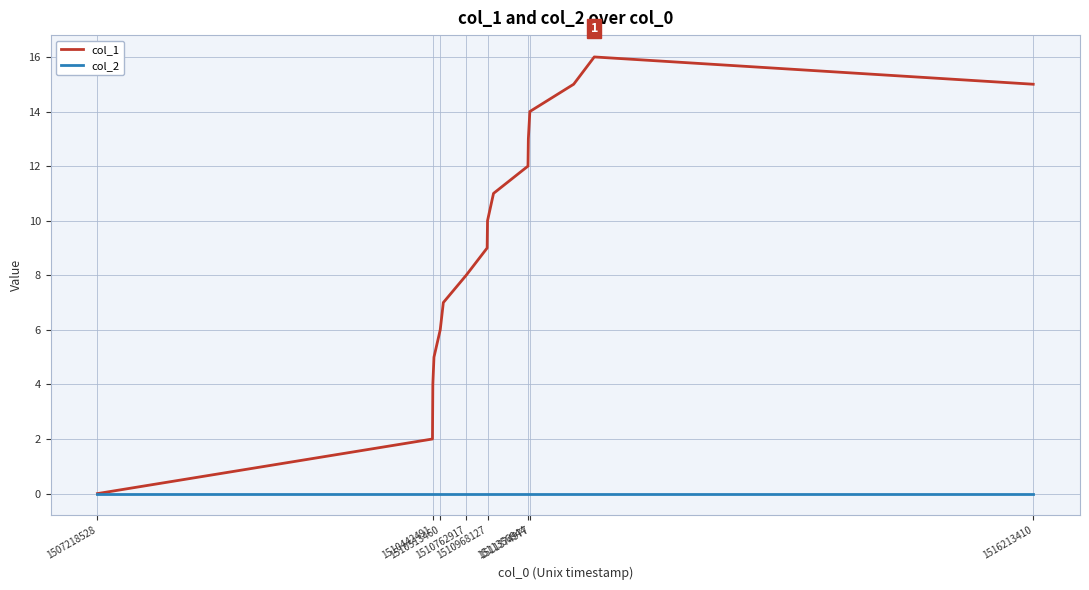

Is this an area chart (filled region under the line)?

No